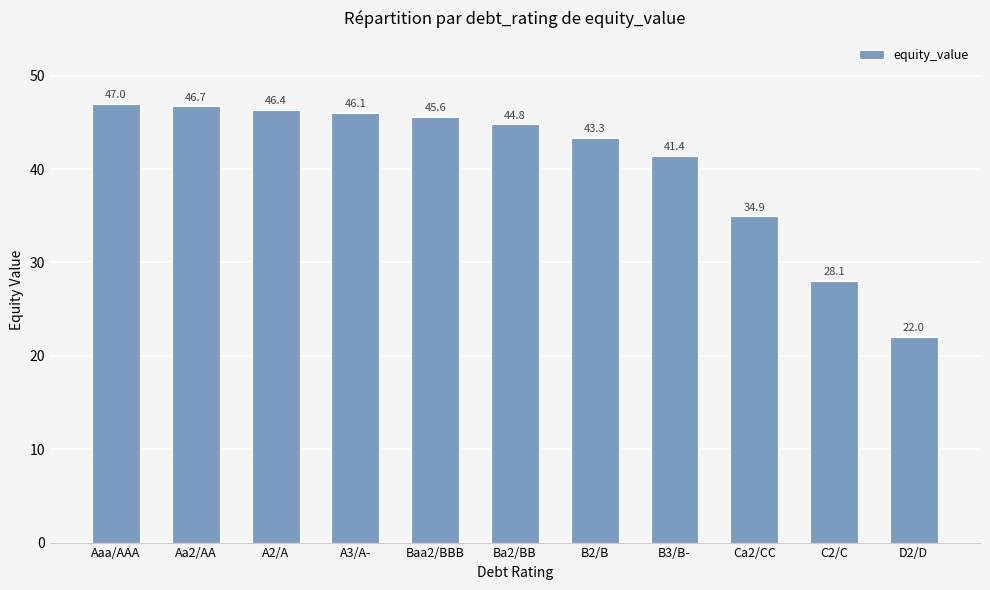

The chart shows a value of 46.4 at A2/A. True or false?

True